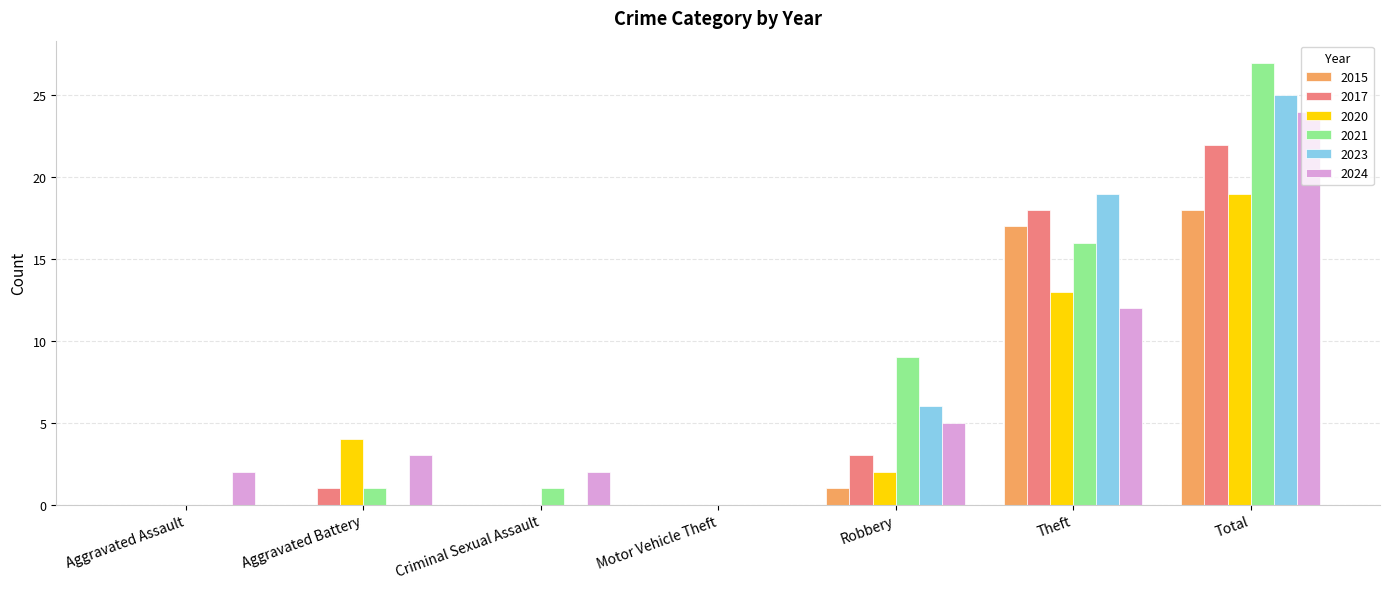

Are the bars horizontal?

No